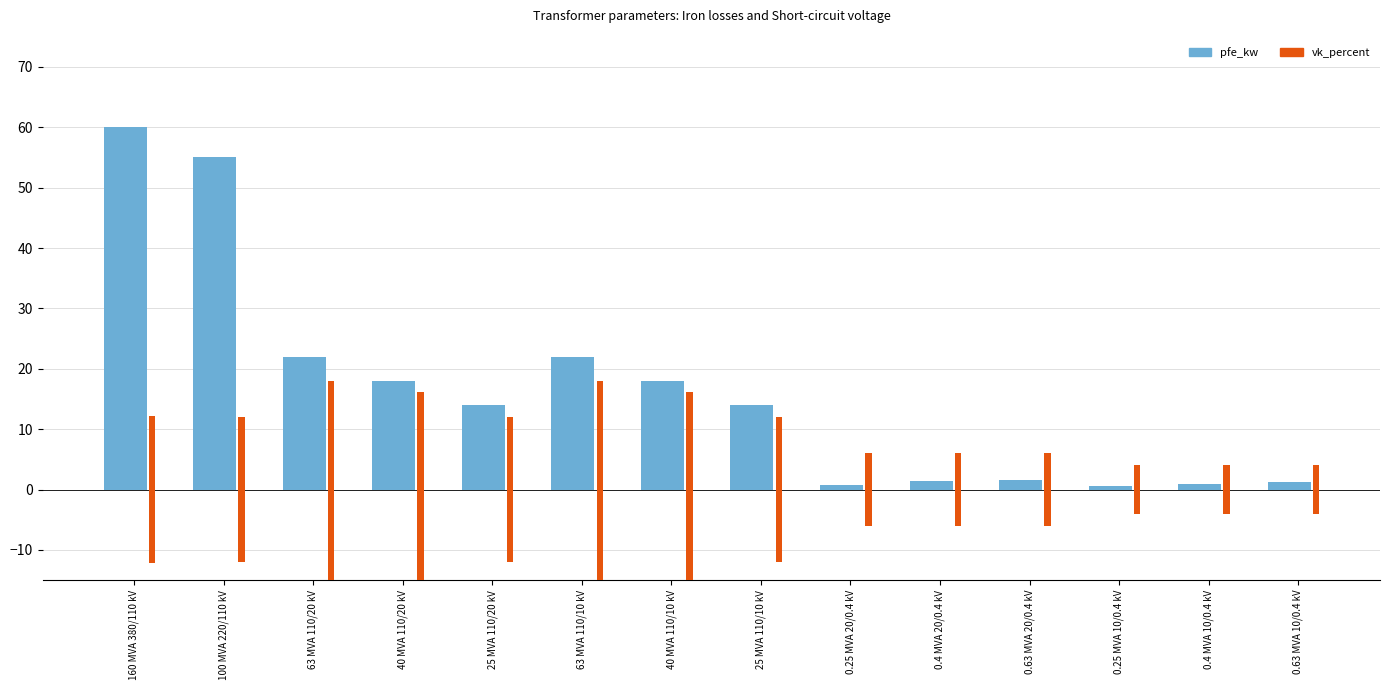

Rank the categories by pfe_kw value from lowest to highest.

0.25 MVA 10/0.4 kV, 0.25 MVA 20/0.4 kV, 0.4 MVA 10/0.4 kV, 0.63 MVA 10/0.4 kV, 0.4 MVA 20/0.4 kV, 0.63 MVA 20/0.4 kV, 25 MVA 110/20 kV, 25 MVA 110/10 kV, 40 MVA 110/20 kV, 40 MVA 110/10 kV, 63 MVA 110/20 kV, 63 MVA 110/10 kV, 100 MVA 220/110 kV, 160 MVA 380/110 kV